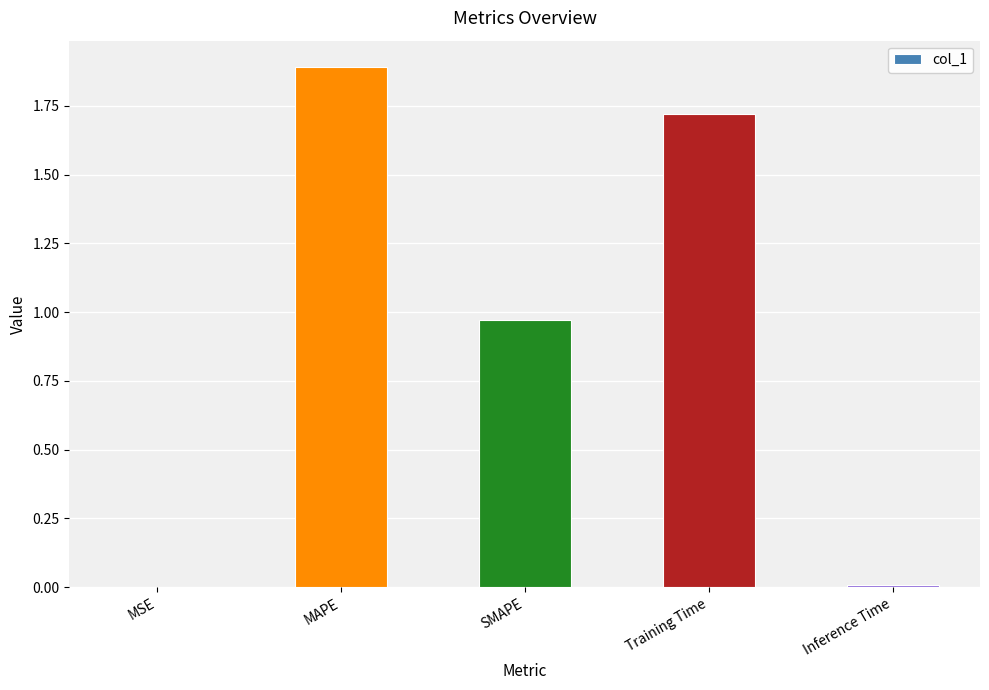

True or false: the data shows 1.4 at SMAPE.

False